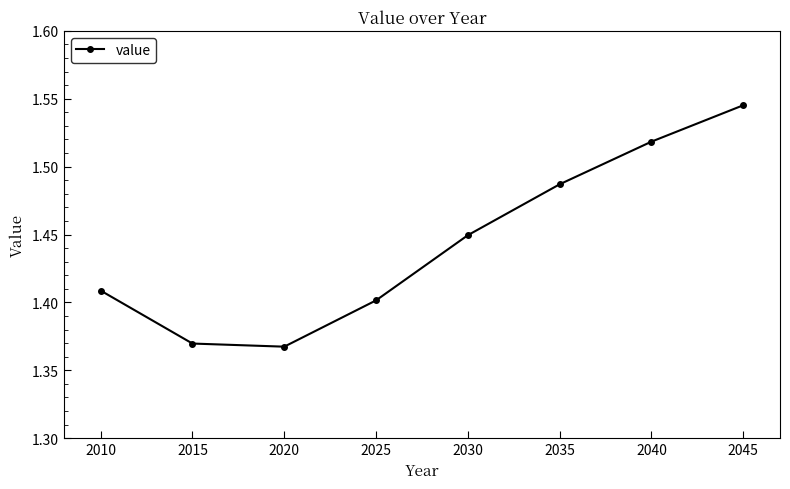

Which label corresponds to the largest value in the chart?

2045